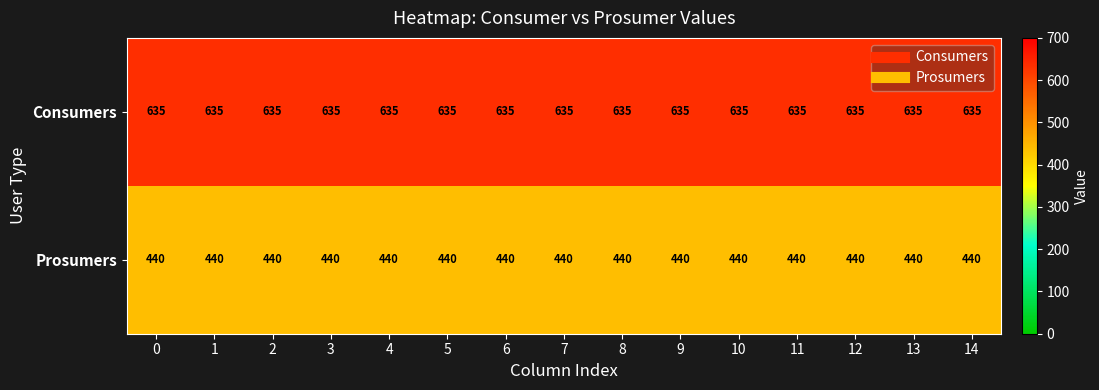

Rank the series by their average value, from highest to lowest.

Consumers, Prosumers